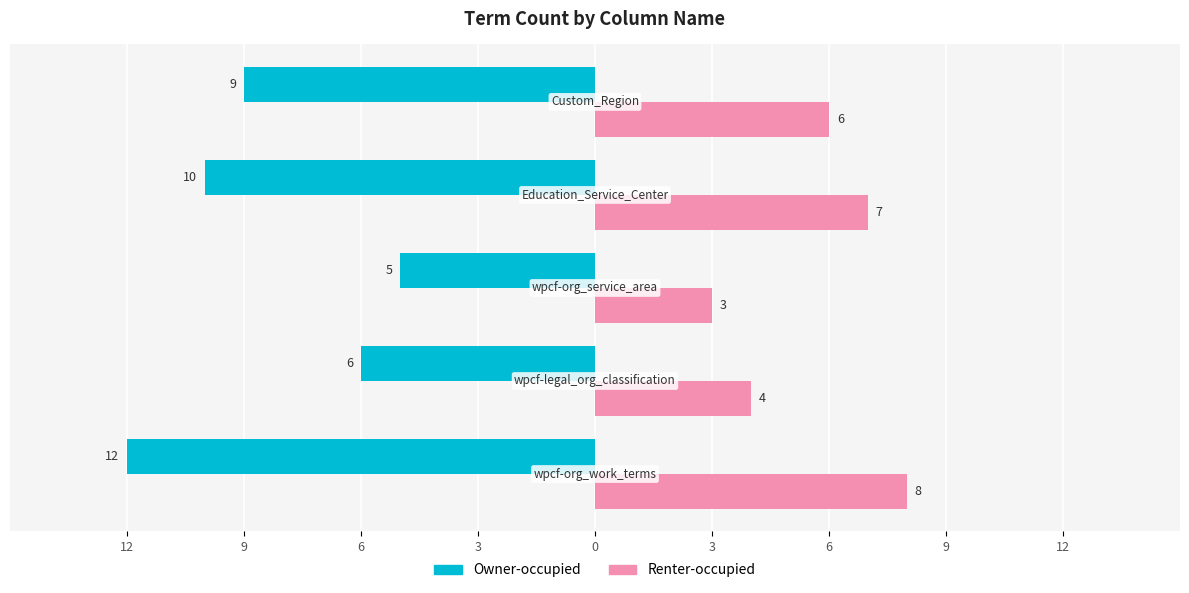

At how many categories does at least one series exceed 2?

5